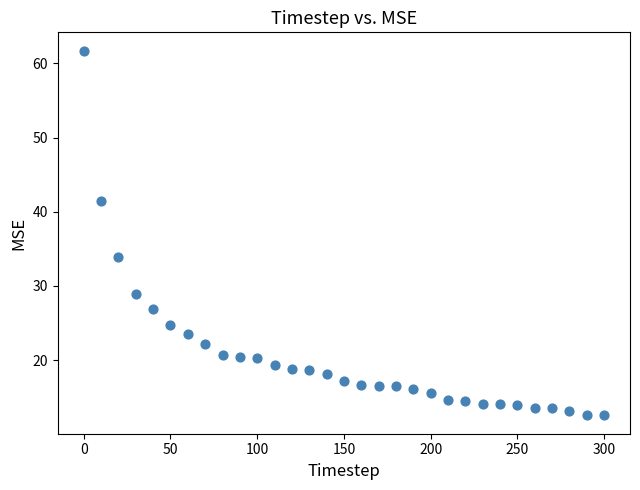

What is the range of Y values (max minus min)?

49.2